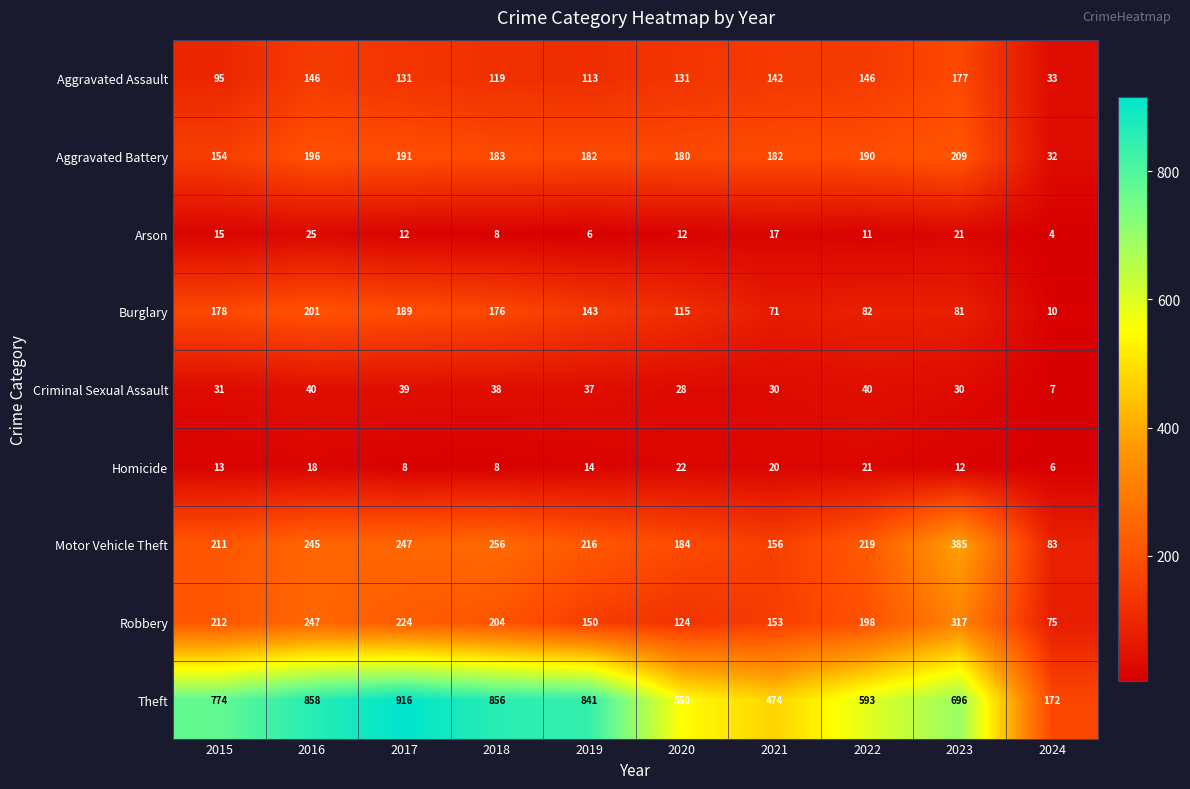

What is the approximate value of Criminal Sexual Assault at 2015, to the nearest 10?

30